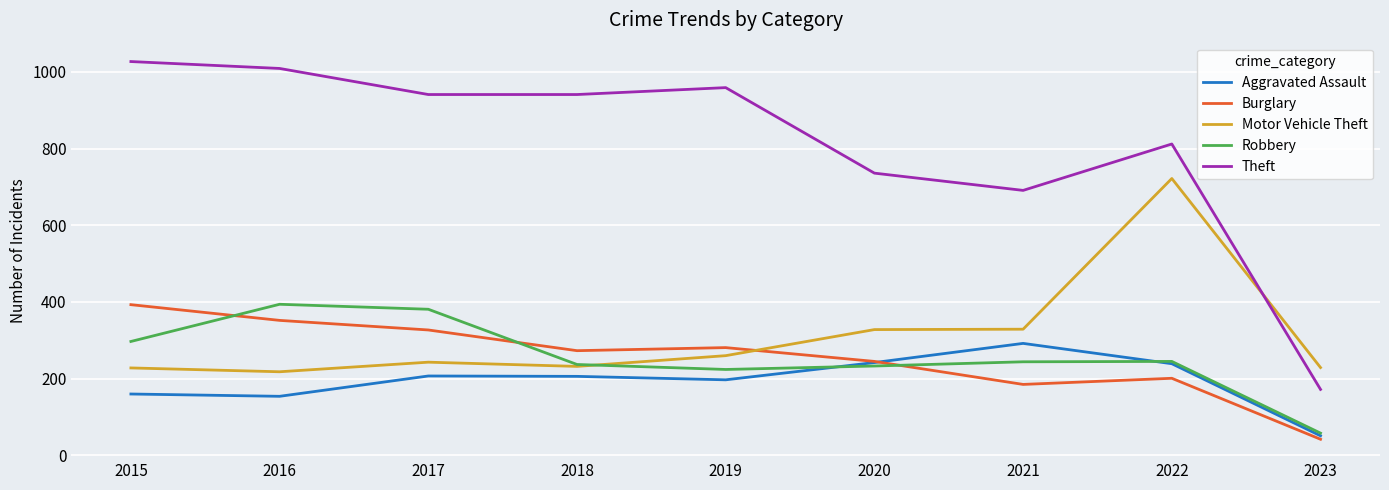

What is the minimum value shown in the chart?

42